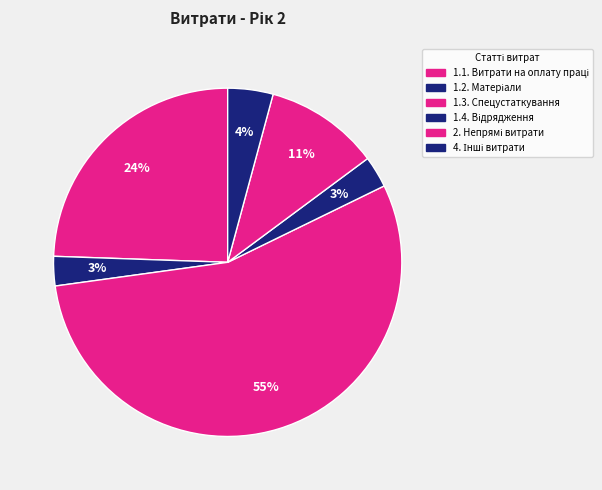

Between 1.4. Відрядження and 2. Непрямі витрати, which is larger?

2. Непрямі витрати